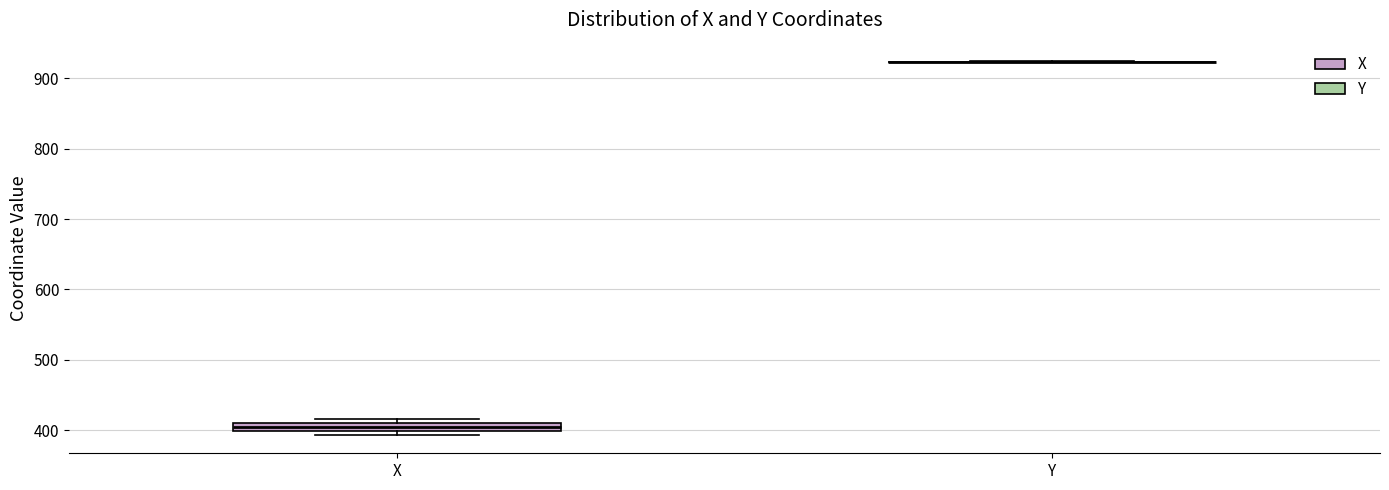

Comparing the boxes themselves (not the whiskers), which one is the tallest?

X